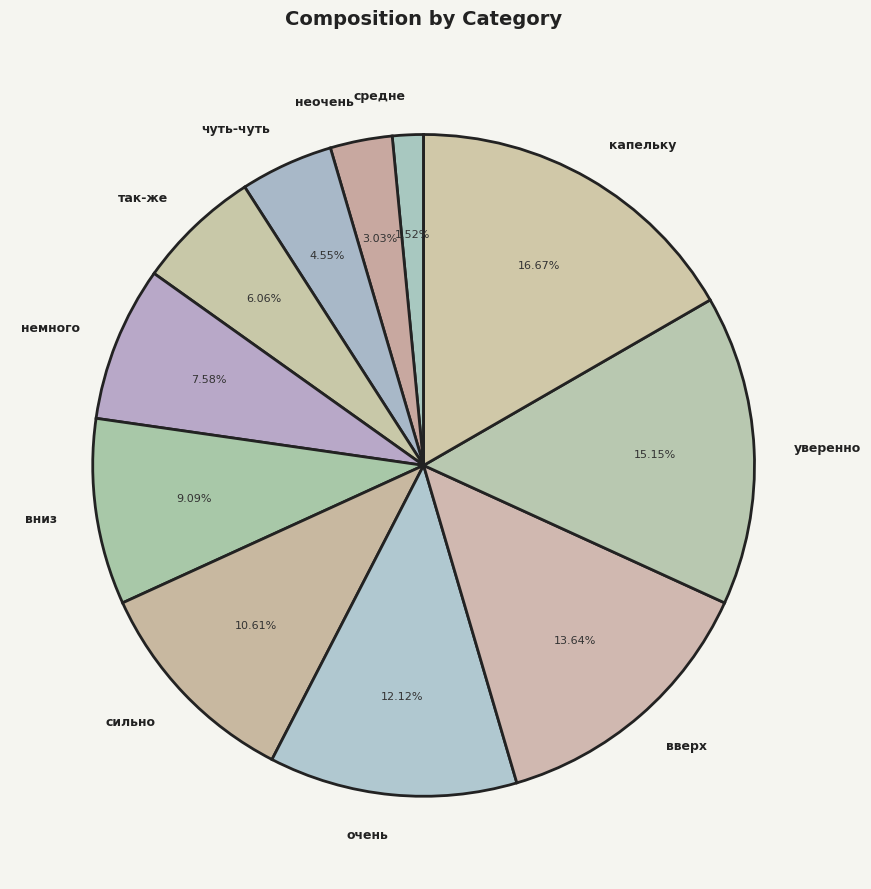

How many segments does this pie chart have?

11